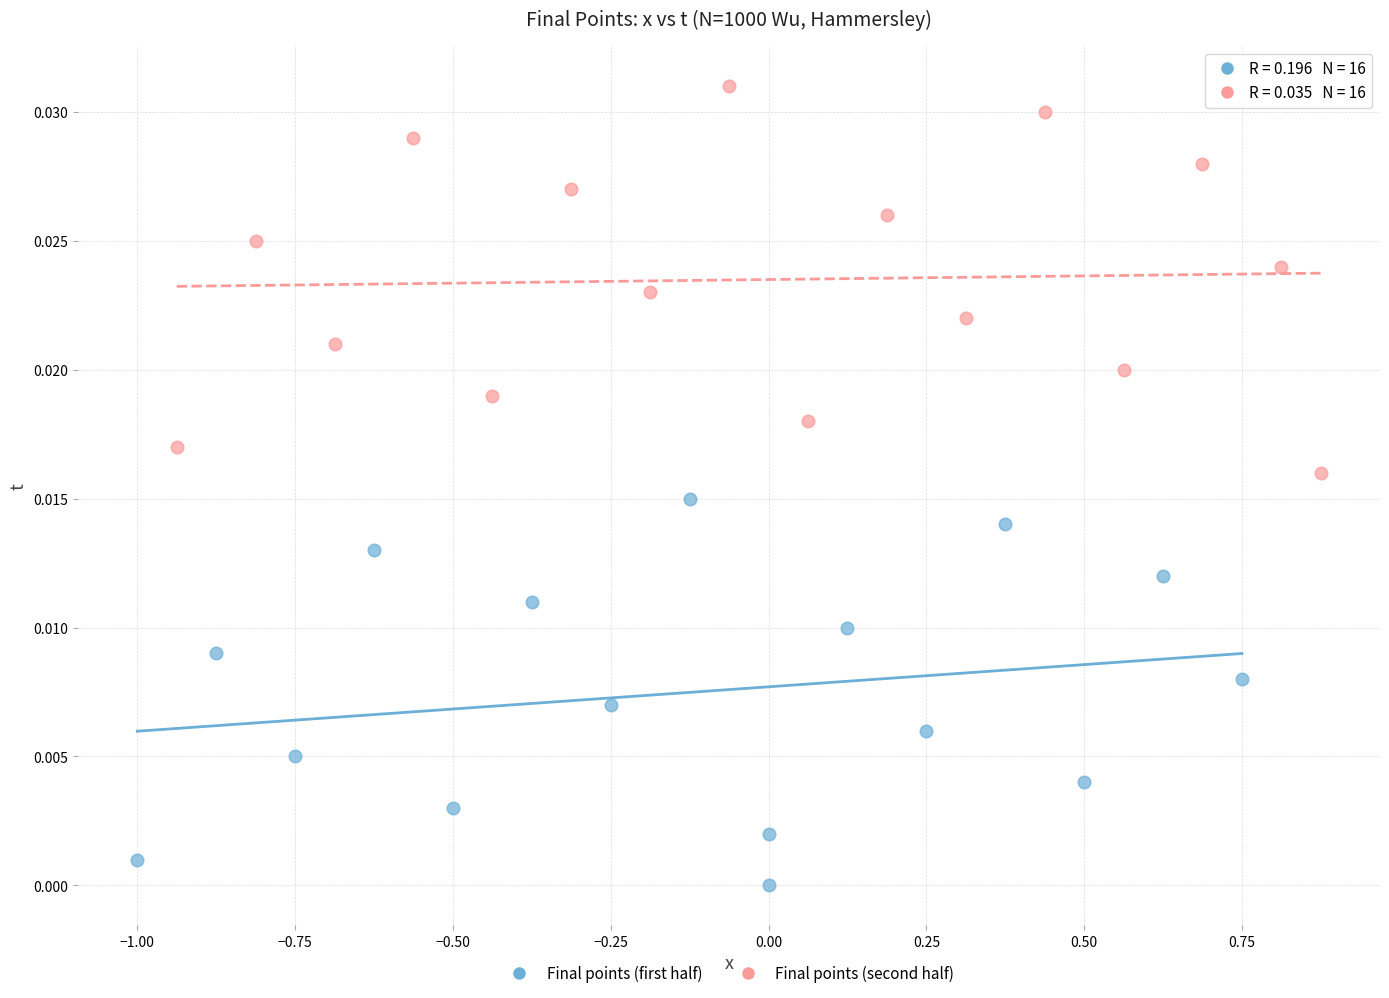

Which series reaches the maximum Y coordinate?

Final points (second half)